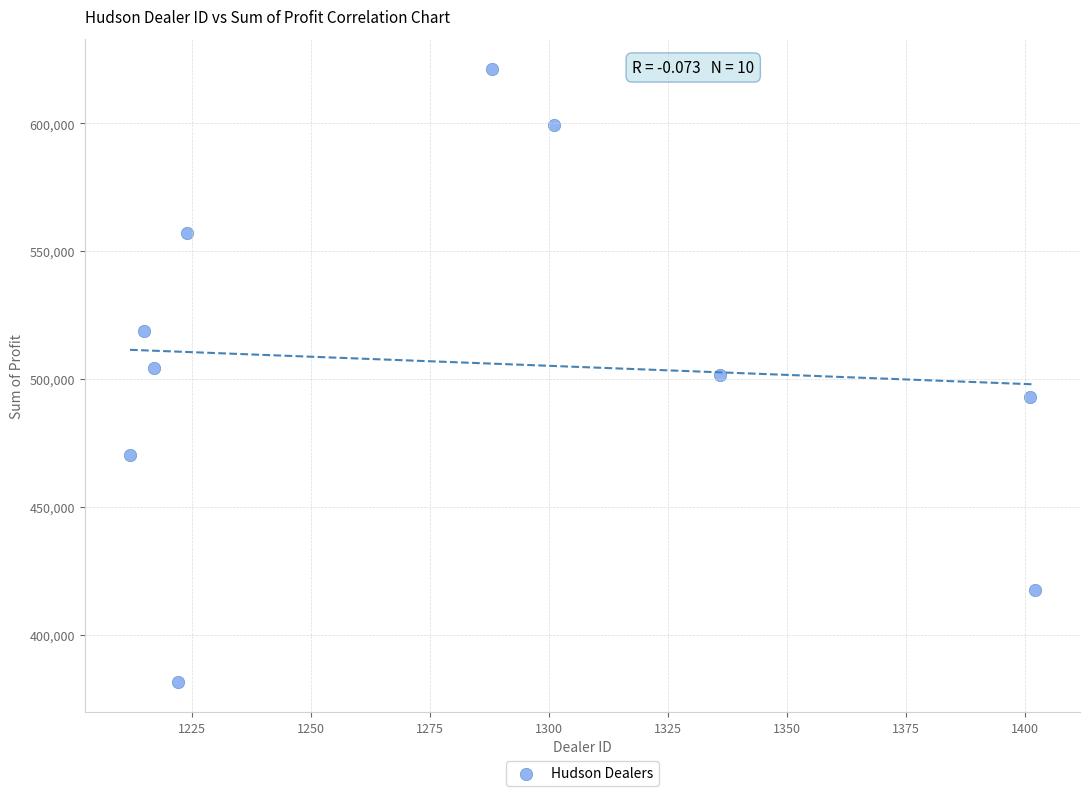

What is the average Y value?

506476.2